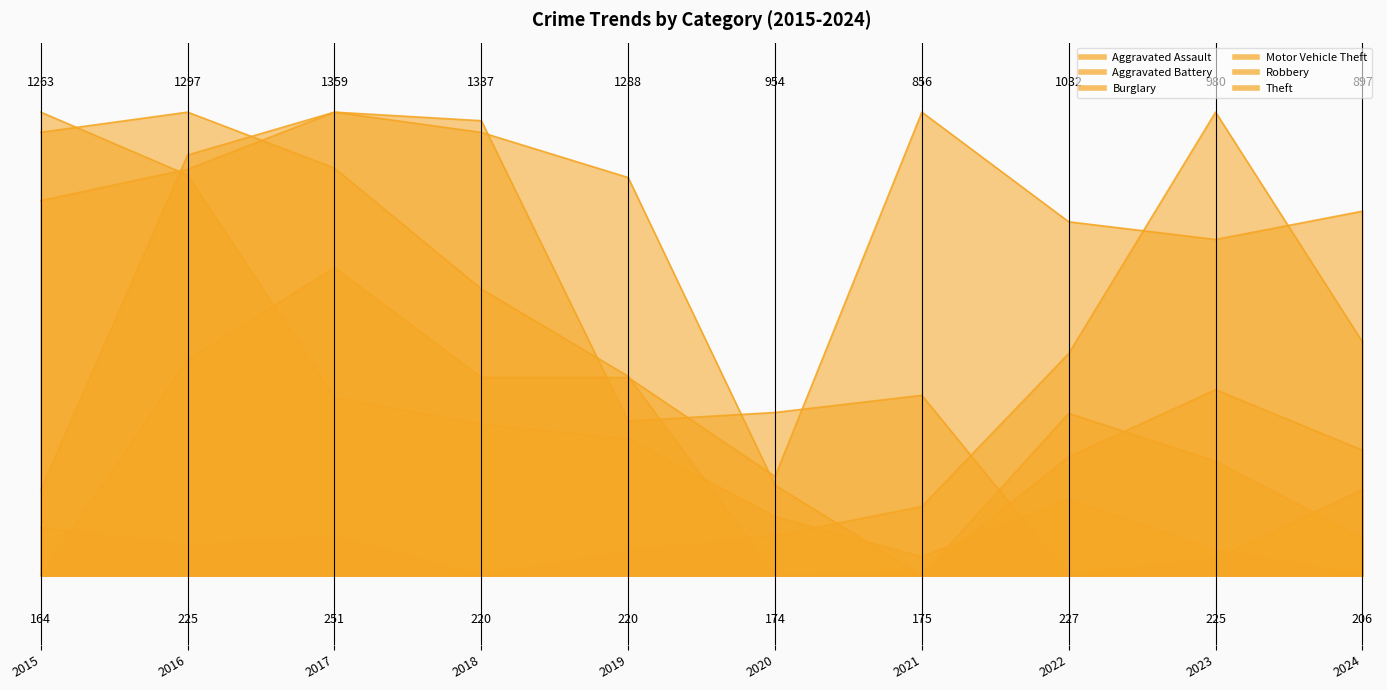

What is the difference between the highest and lowest values at 2017?

0.9